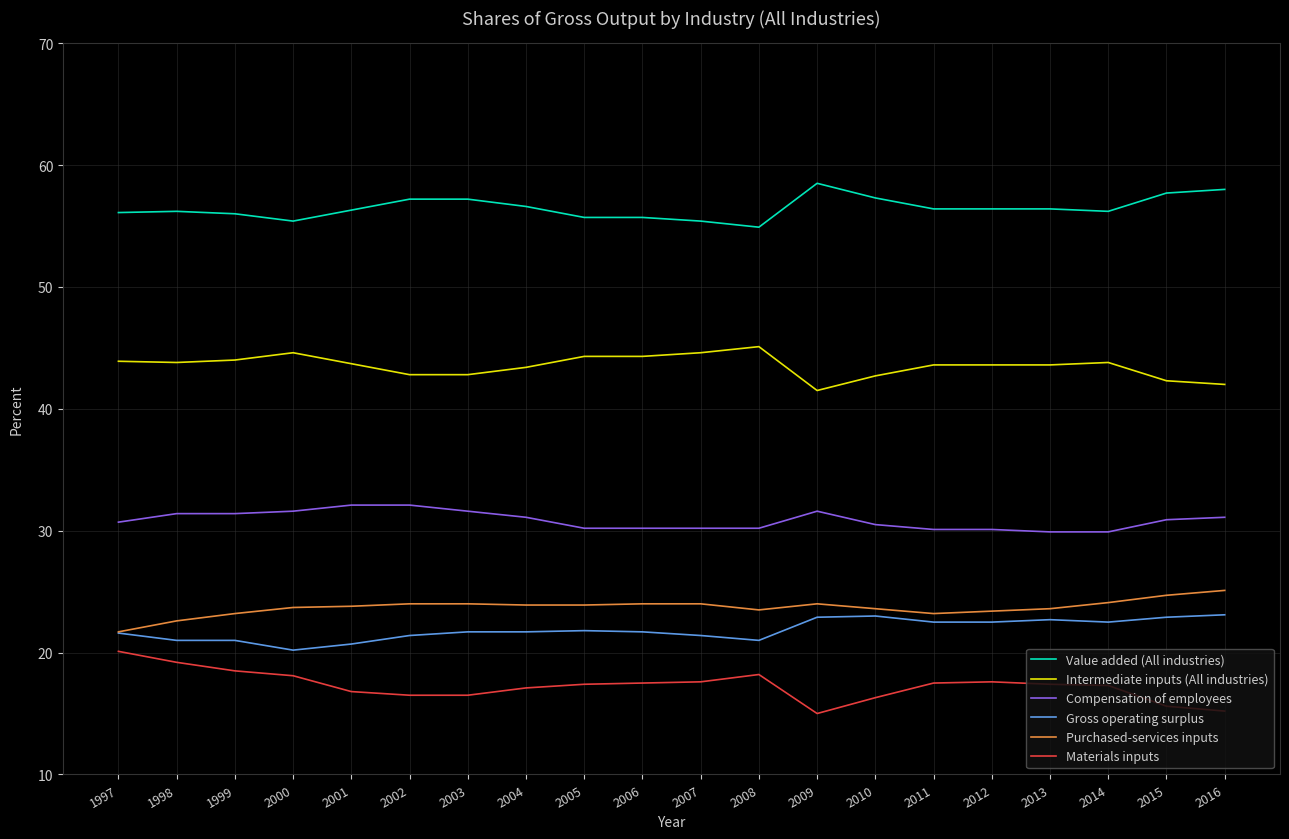

Rank the series by their maximum value, from highest to lowest.

Value added (All industries), Intermediate inputs (All industries), Compensation of employees, Purchased-services inputs, Gross operating surplus, Materials inputs